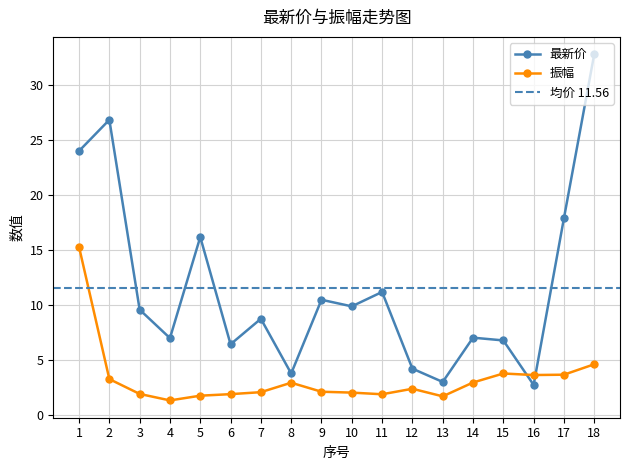

The value of 振幅 at 16 is 3.6. True or false?

True